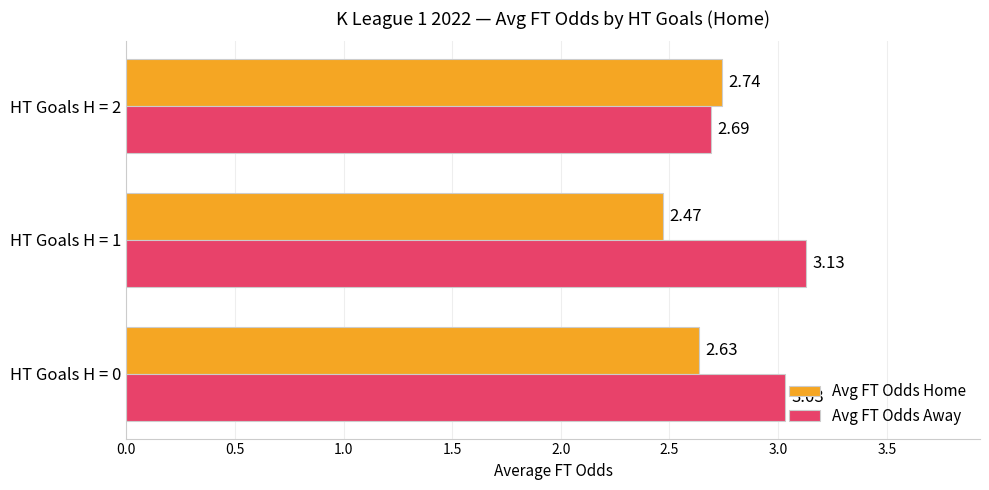

Which series has the largest total across all categories?

Avg FT Odds Away